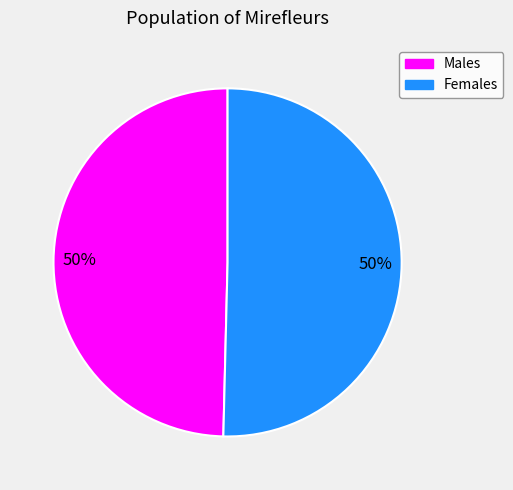

To the nearest percent, what is the average slice percentage?

50%